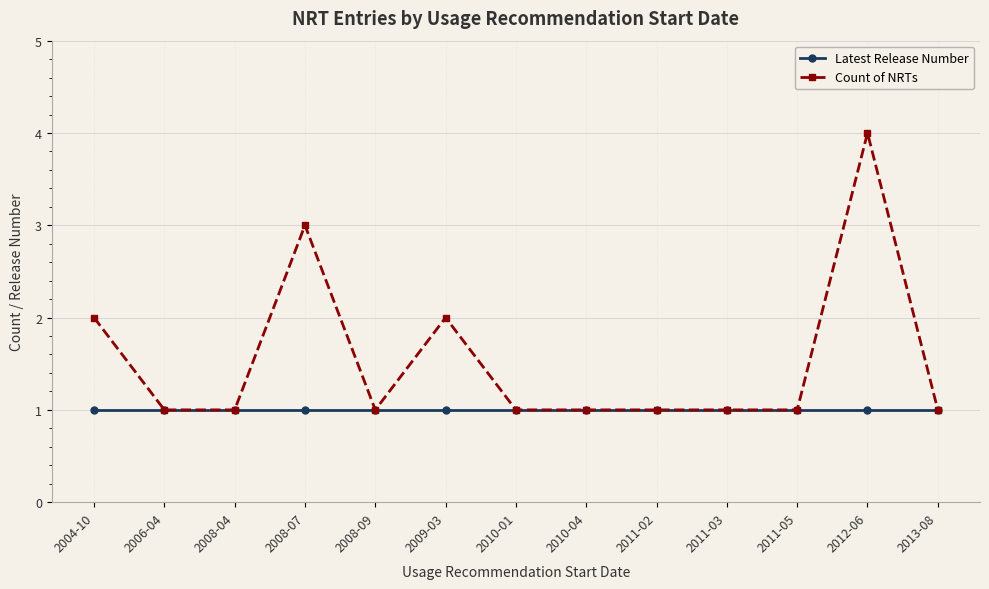

Rank the series by their maximum value, from lowest to highest.

Latest Release Number, Count of NRTs